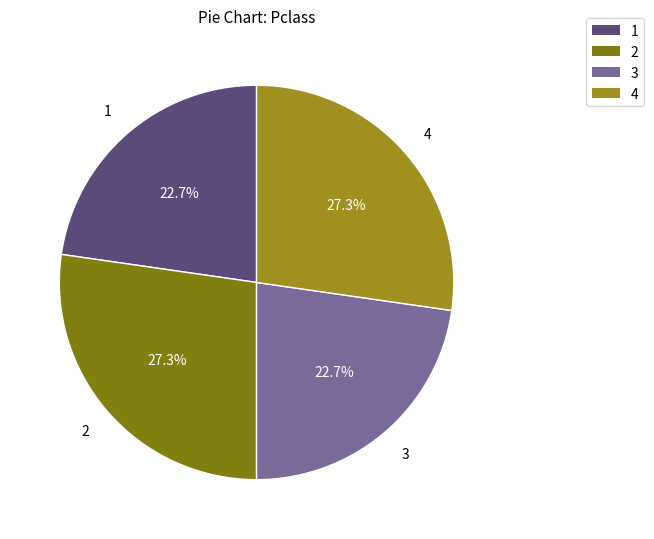

How many segments does this pie chart have?

4